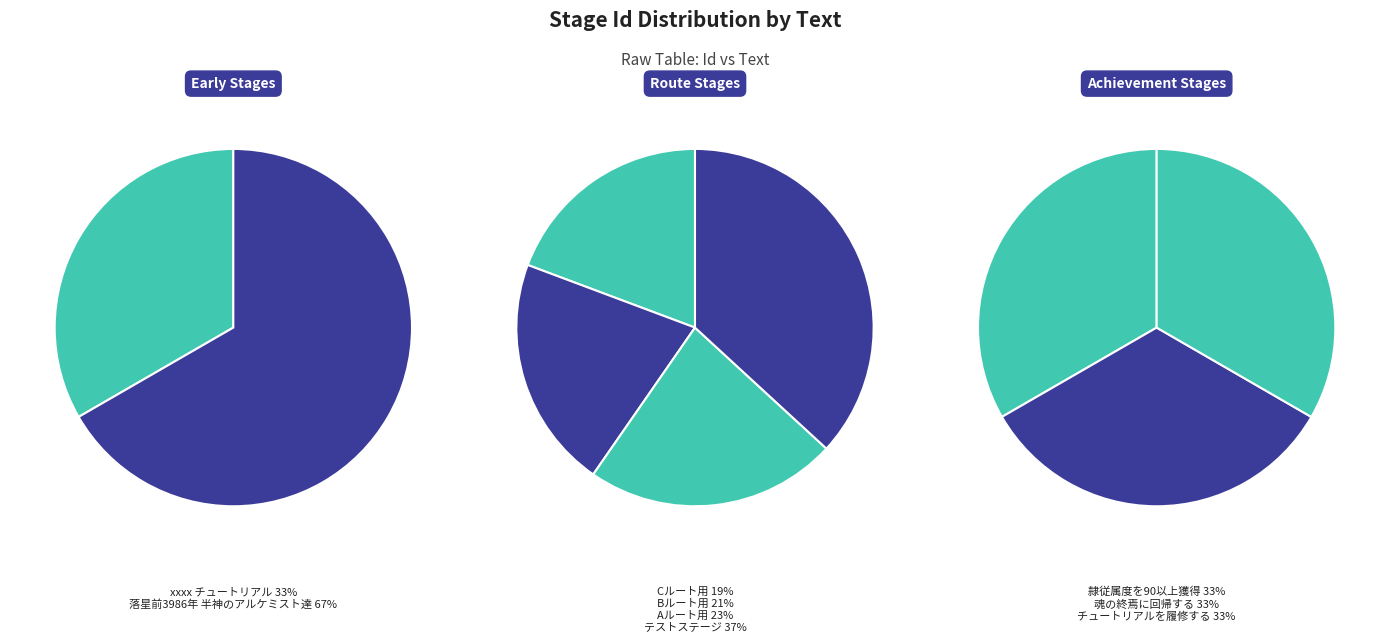

What percentage is NOT represented by チュートリアルを履修する?

66.7%